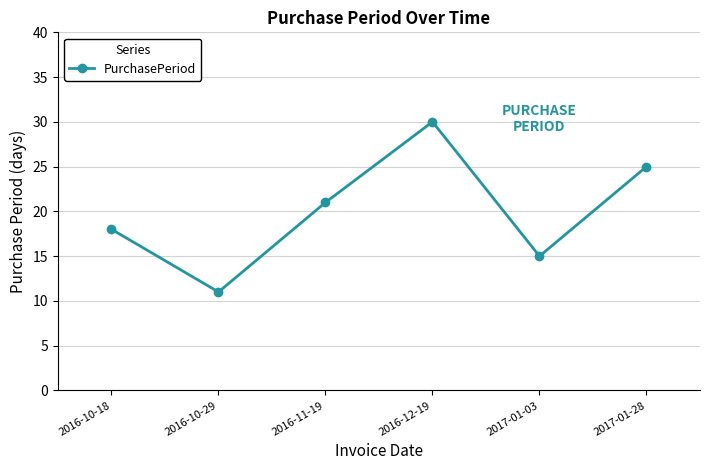

What is the approximate value at 2016-10-29, to the nearest 5?

10